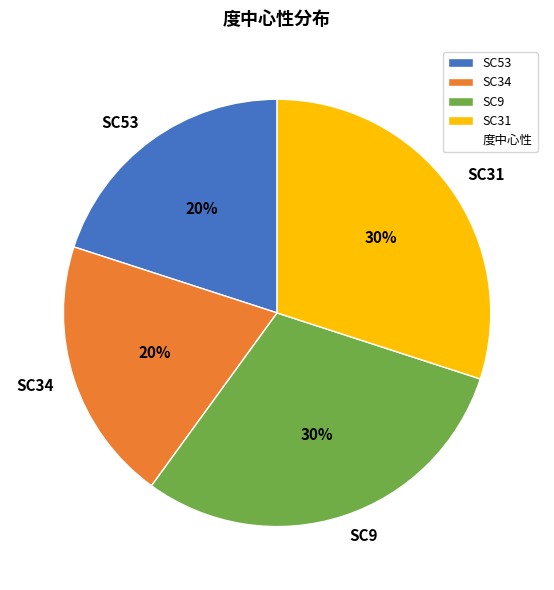

Between SC53 and SC9, which is larger?

SC9